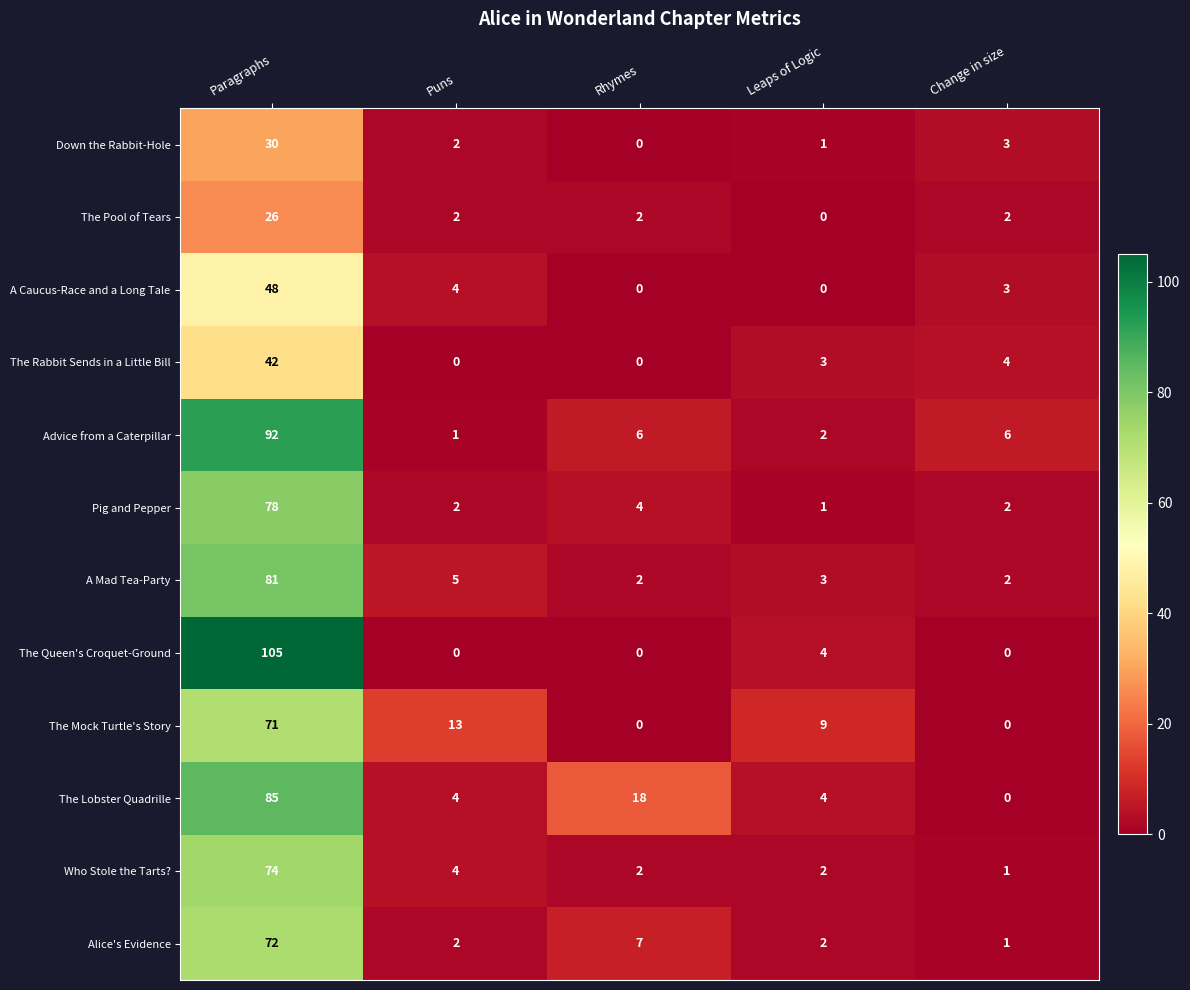

Between Rhymes and Change in size, which series saw the biggest shift?

The Lobster Quadrille